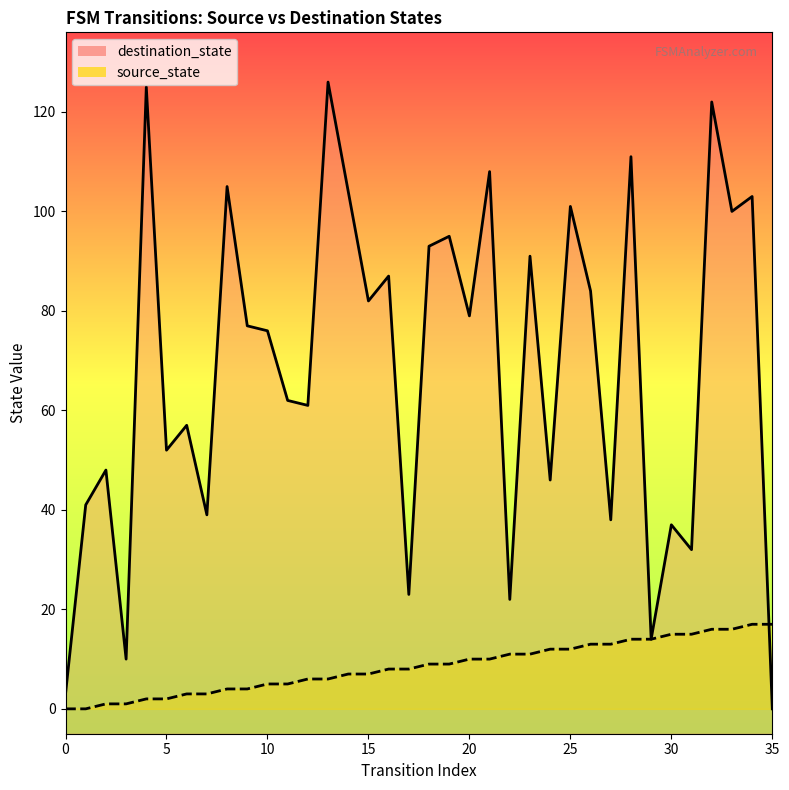

Read the source_state value at 21, to the nearest 5.

10